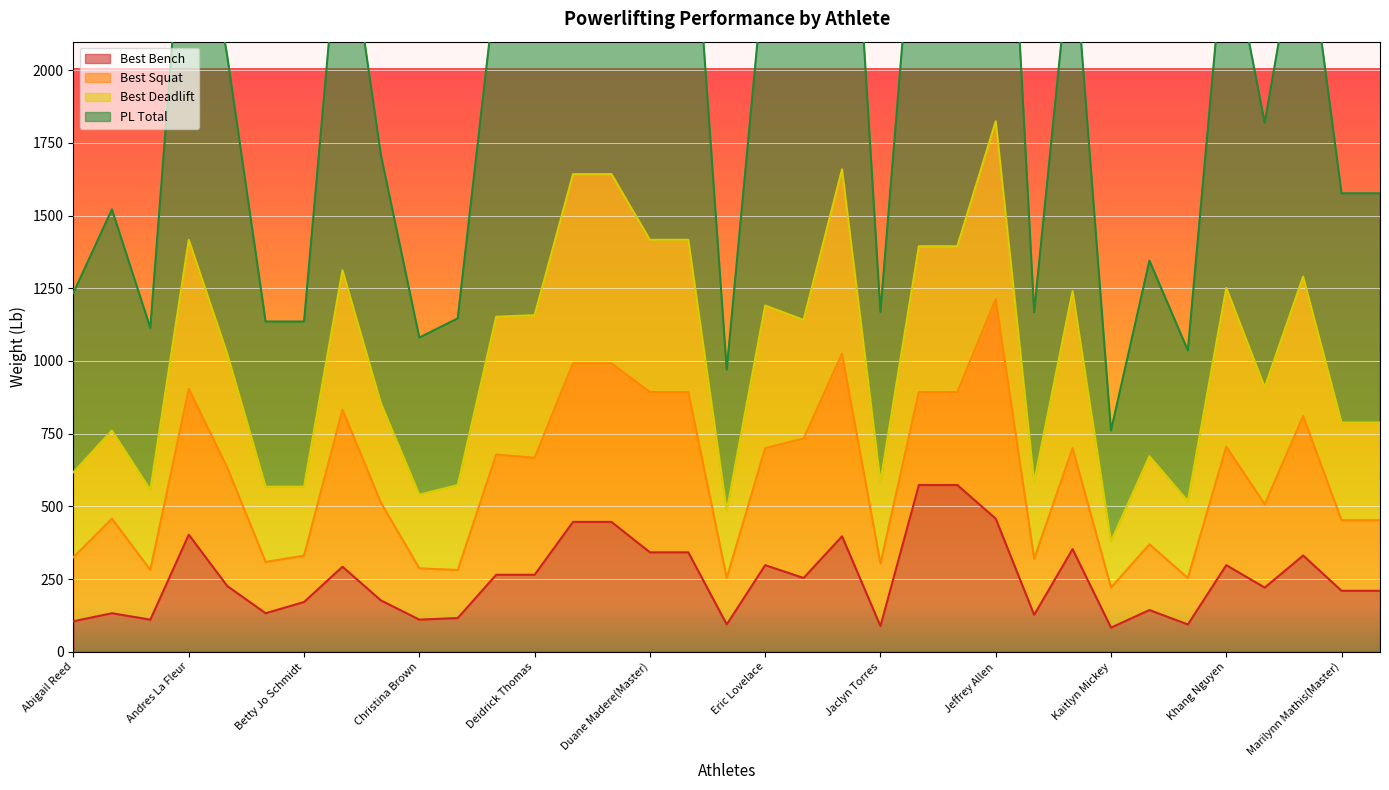

At which label is Best Bench closest to 327?

Lee Neef